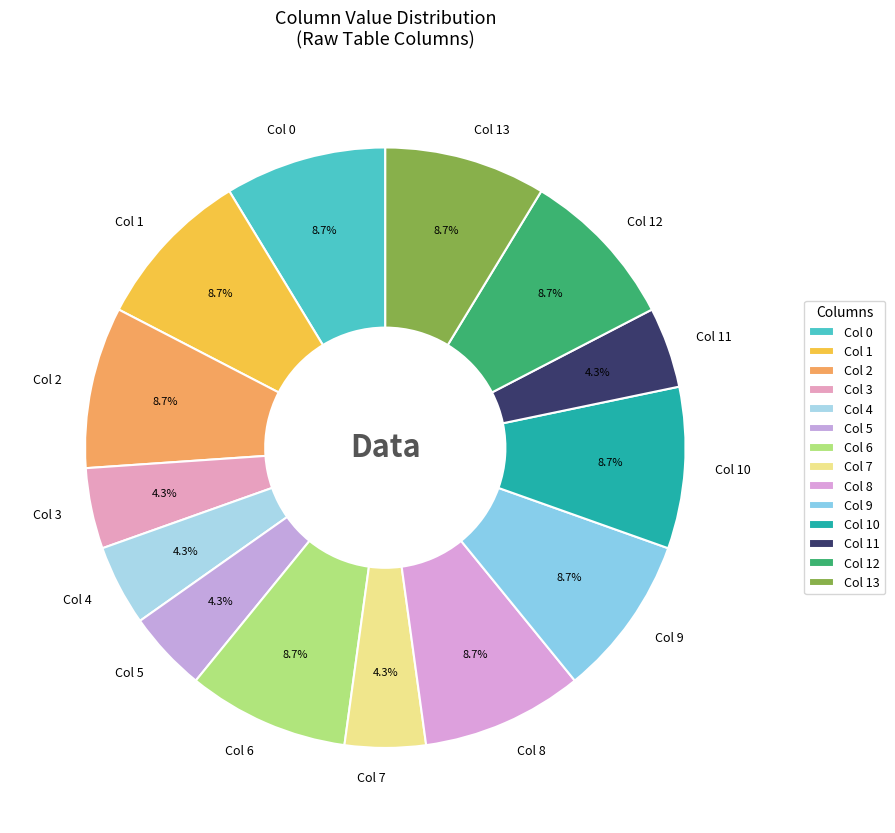

To the nearest percent, what is the difference between the largest and smallest slice percentages?

4%